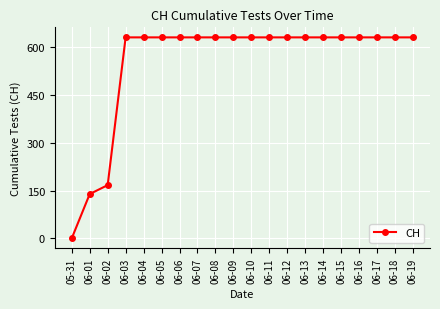

Approximately how many times larger is the value at 06-05 compared to 06-01?

4.5